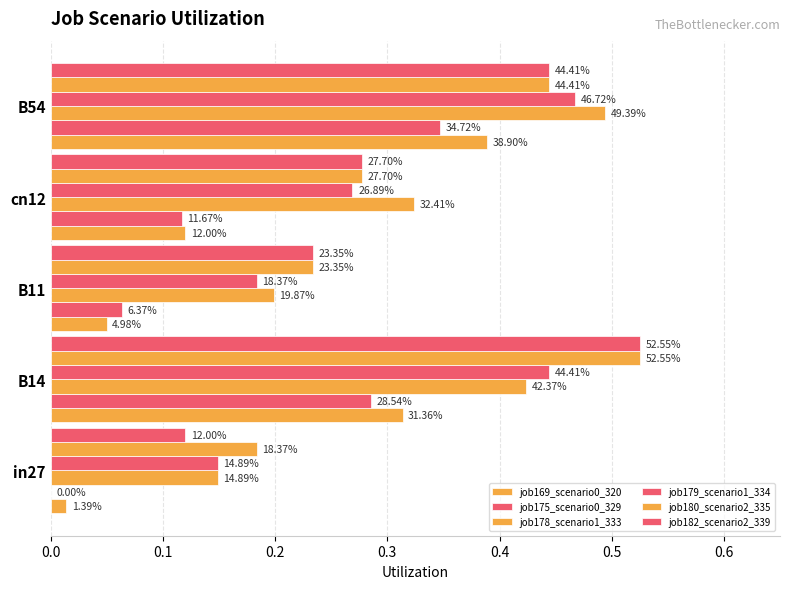

Does the chart contain any negative values?

No